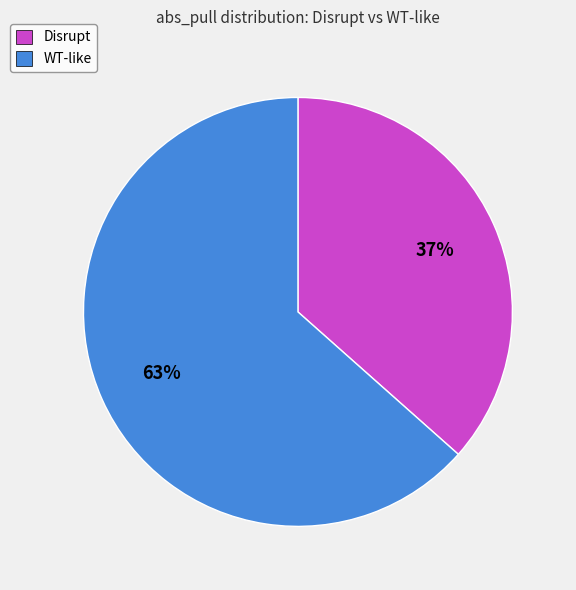

To the nearest percent, what is the average slice percentage?

50%